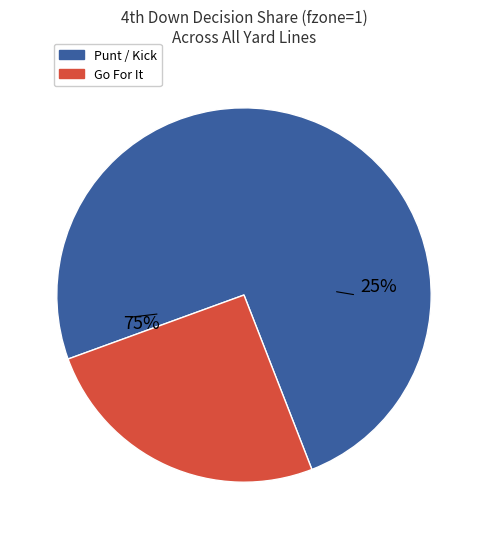

Is y=8 the majority of the pie?

No